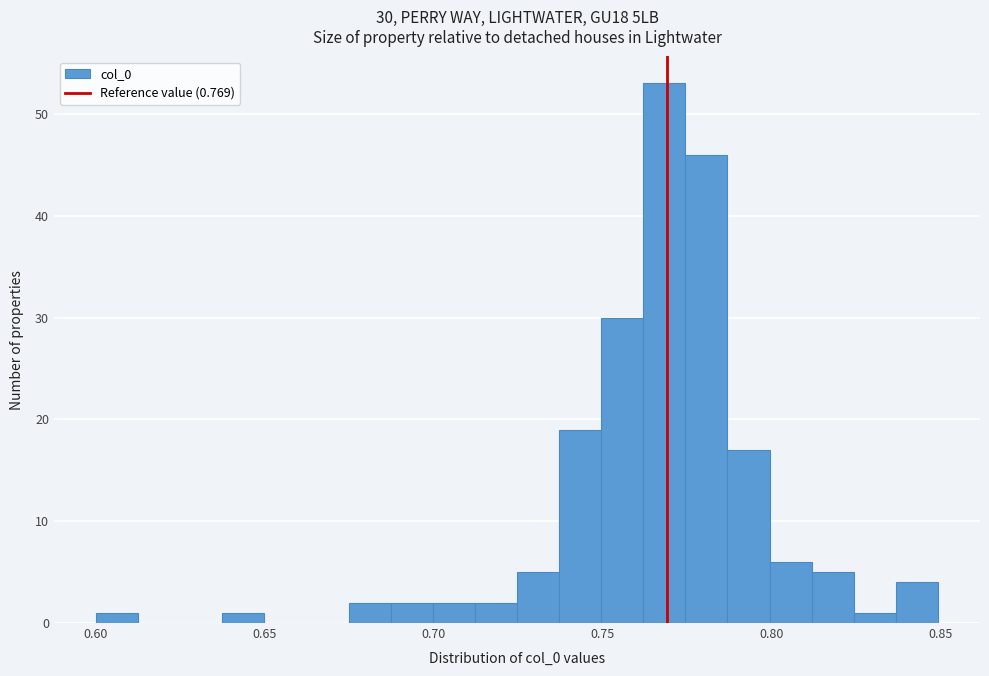

Read against the x-axis, roughly where is the centre of the tallest bar?

0.770